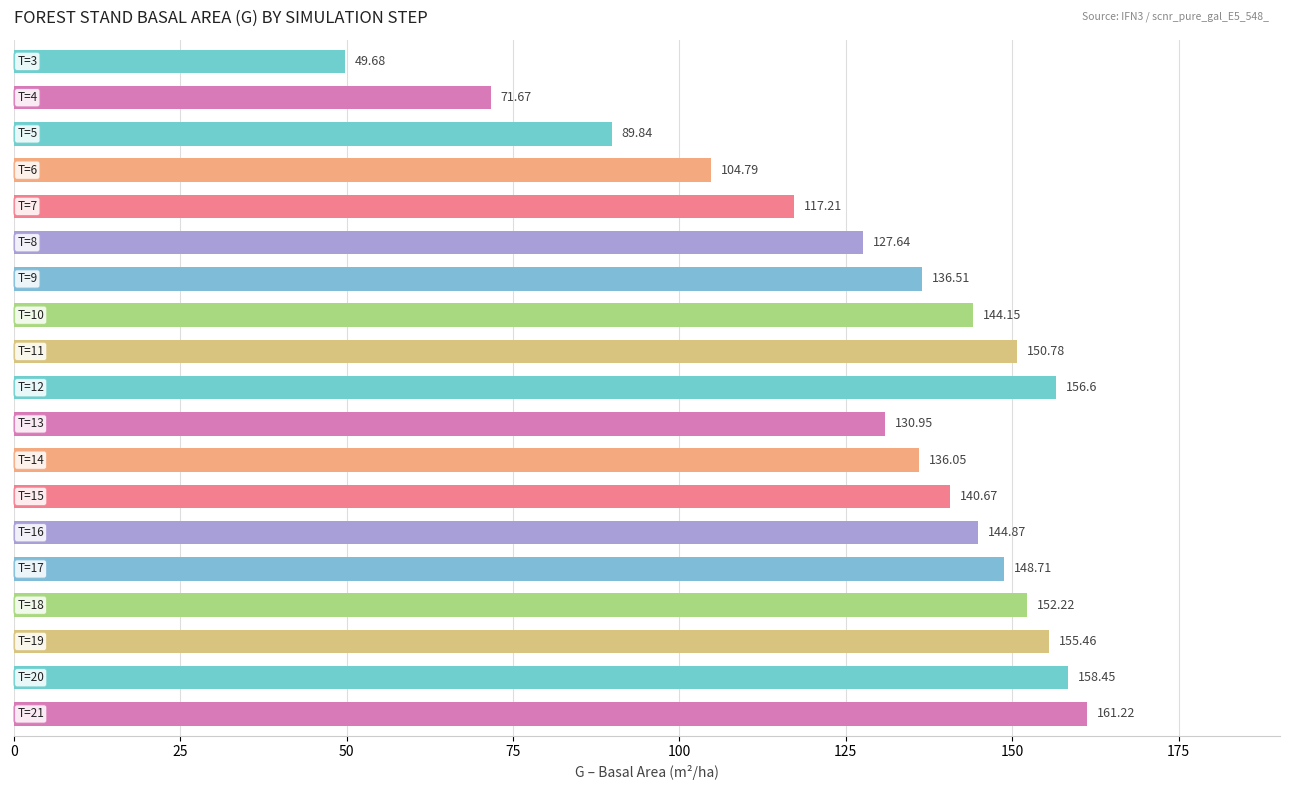

What is the average value?

130.4